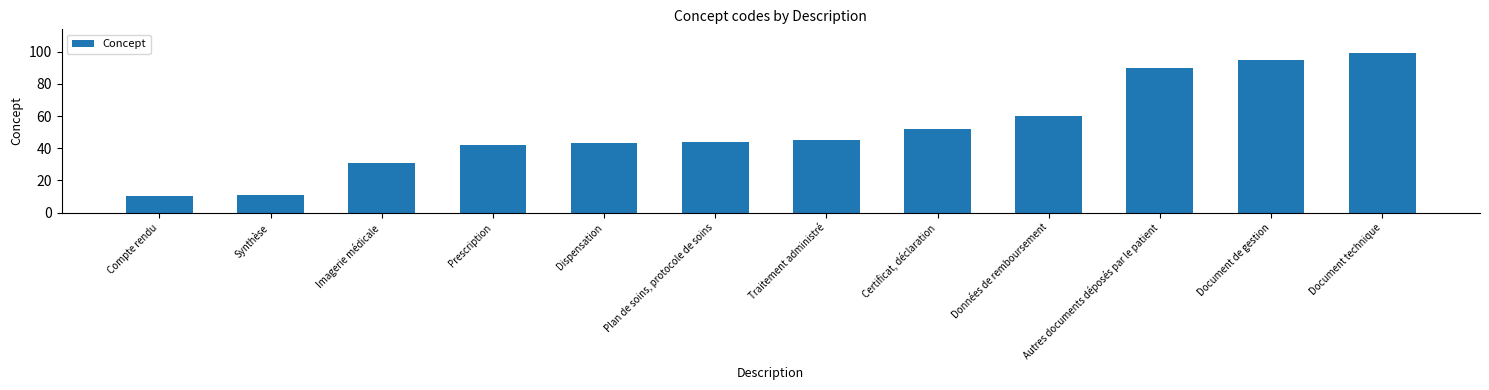

List the labels in order of value, largest first.

Document technique, Document de gestion, Autres documents déposés par le patient, Données de remboursement, Certificat, déclaration, Traitement administré, Plan de soins, protocole de soins, Dispensation, Prescription, Imagerie médicale, Synthèse, Compte rendu